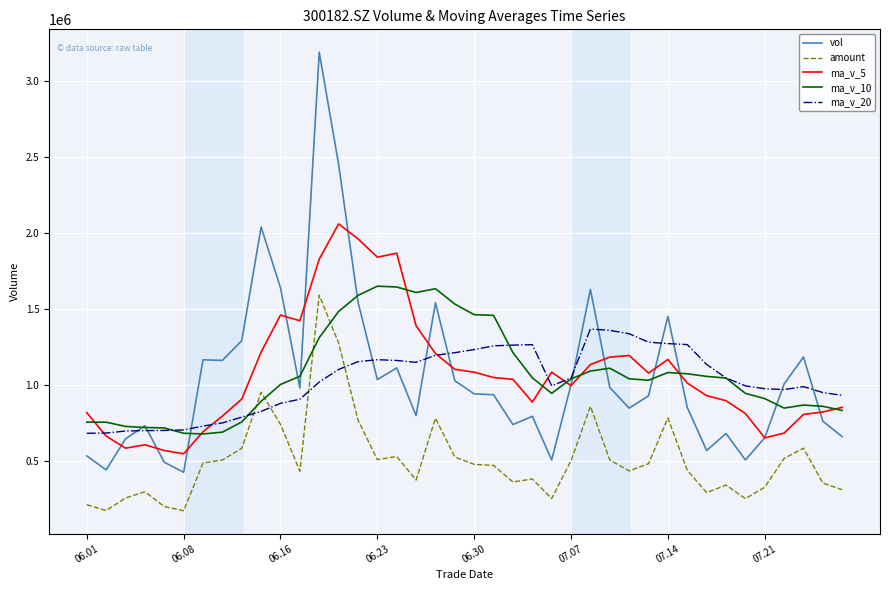

Which series has the largest range (max minus min)?

vol